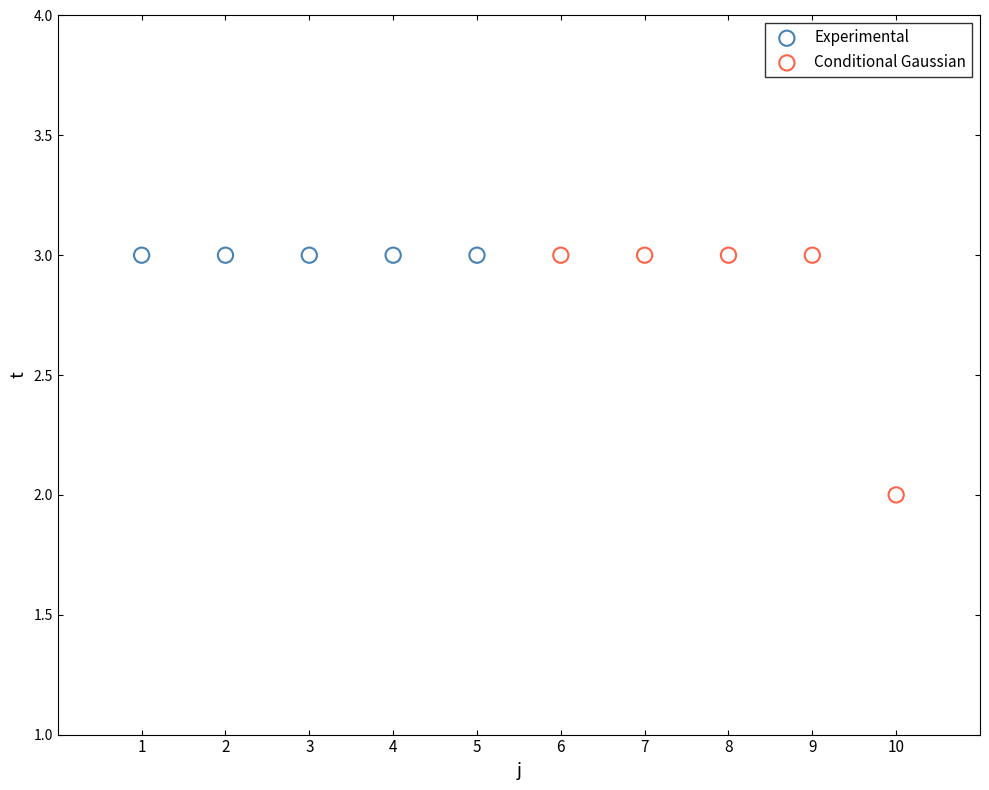

What are all the series names shown in the legend?

Experimental, Conditional Gaussian